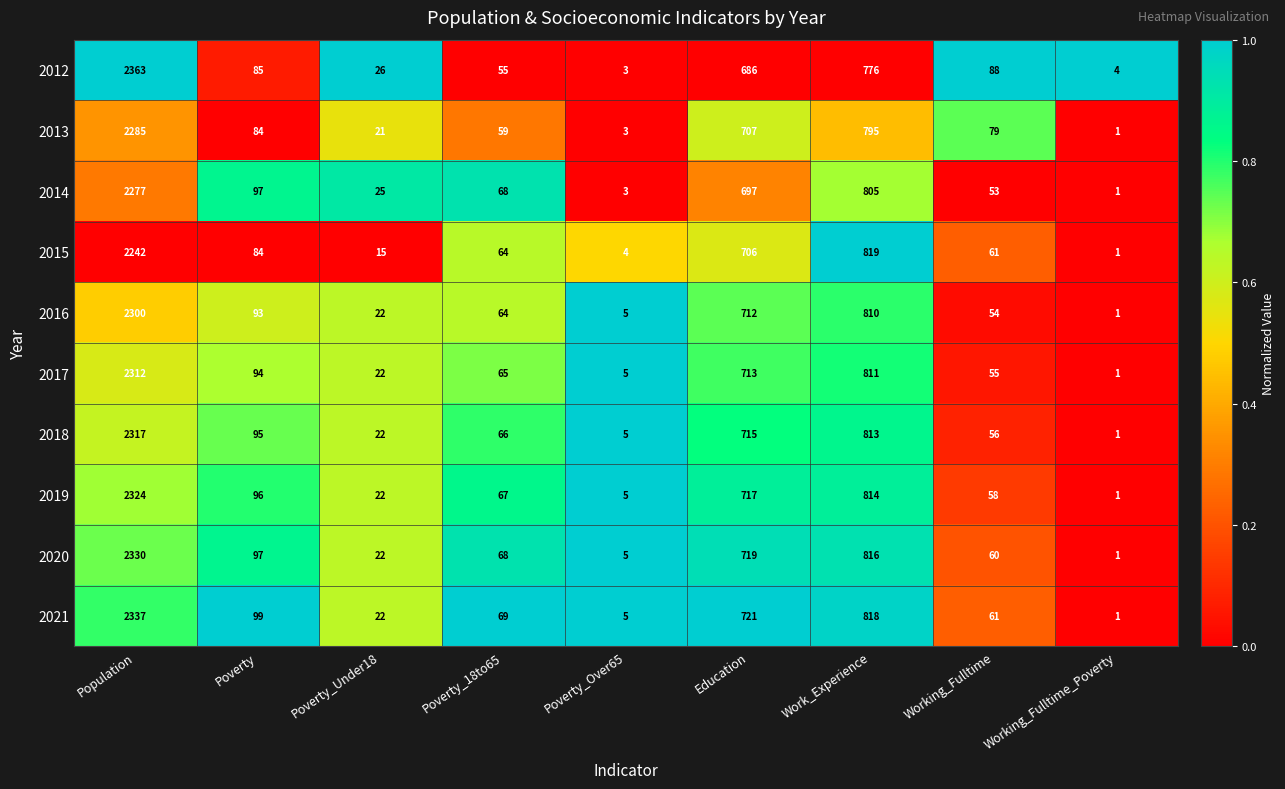

Which series has the largest total across all categories?

2021